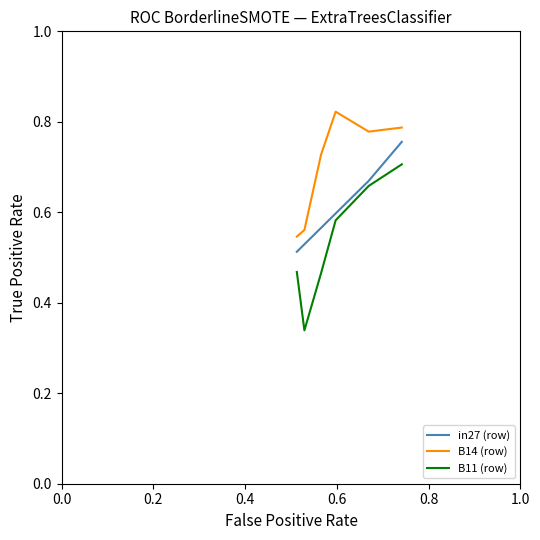

True or false: B14 (row) and in27 (row) cross at least once.

False